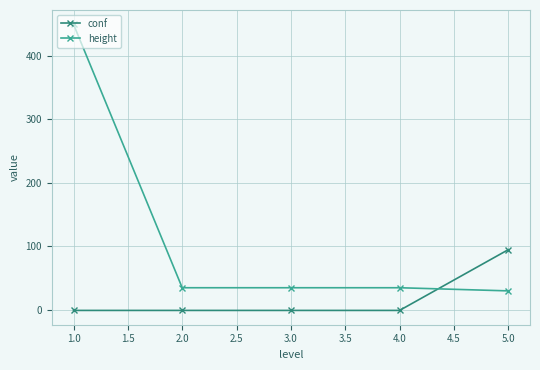

What is the lowest value of the height series?

29.8